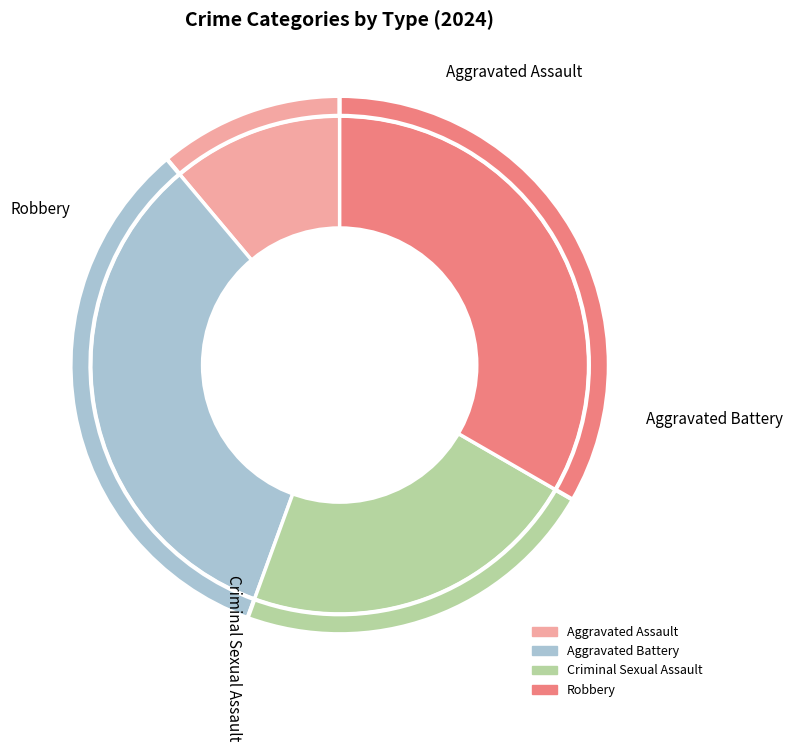

What percentage is NOT represented by Criminal Sexual Assault?

77.8%